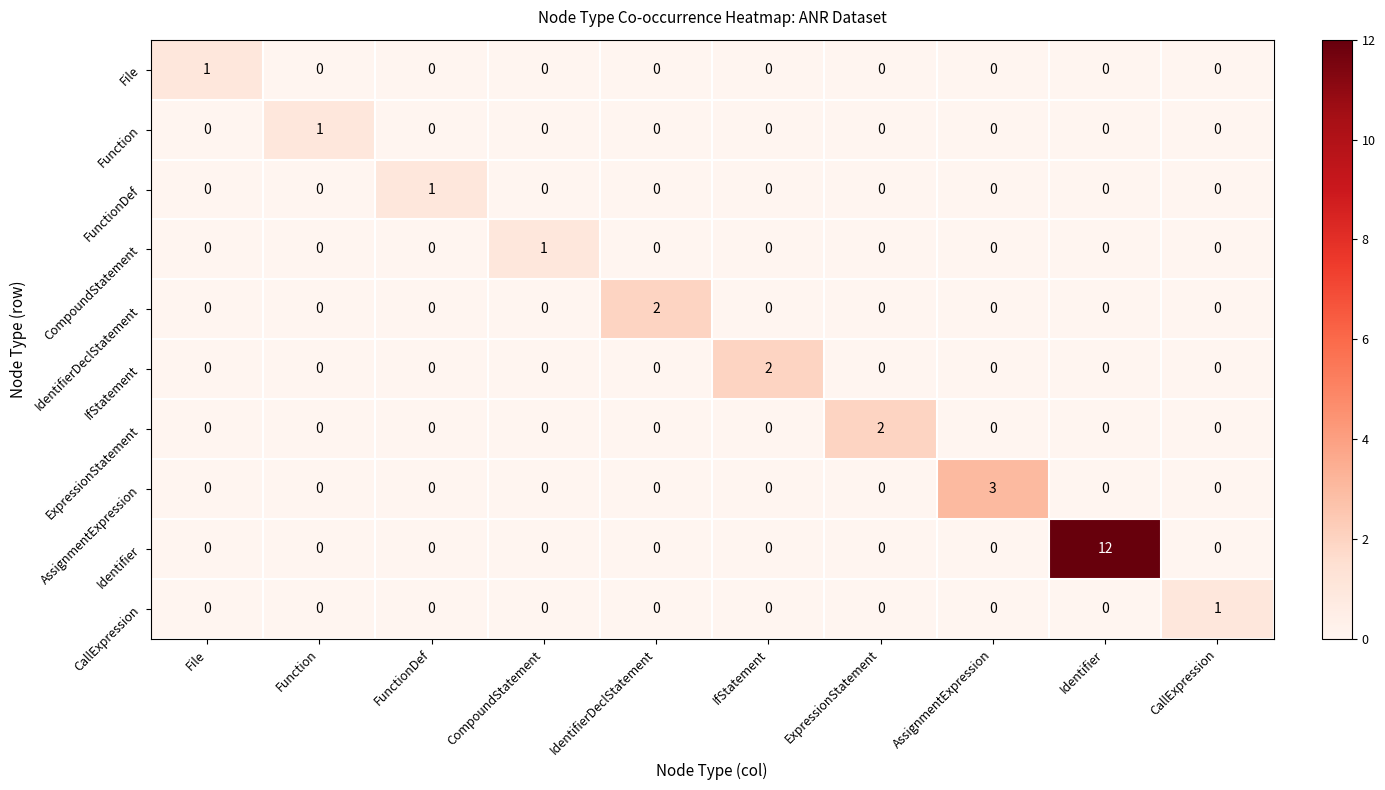

What is the sum of all AssignmentExpression values?

3